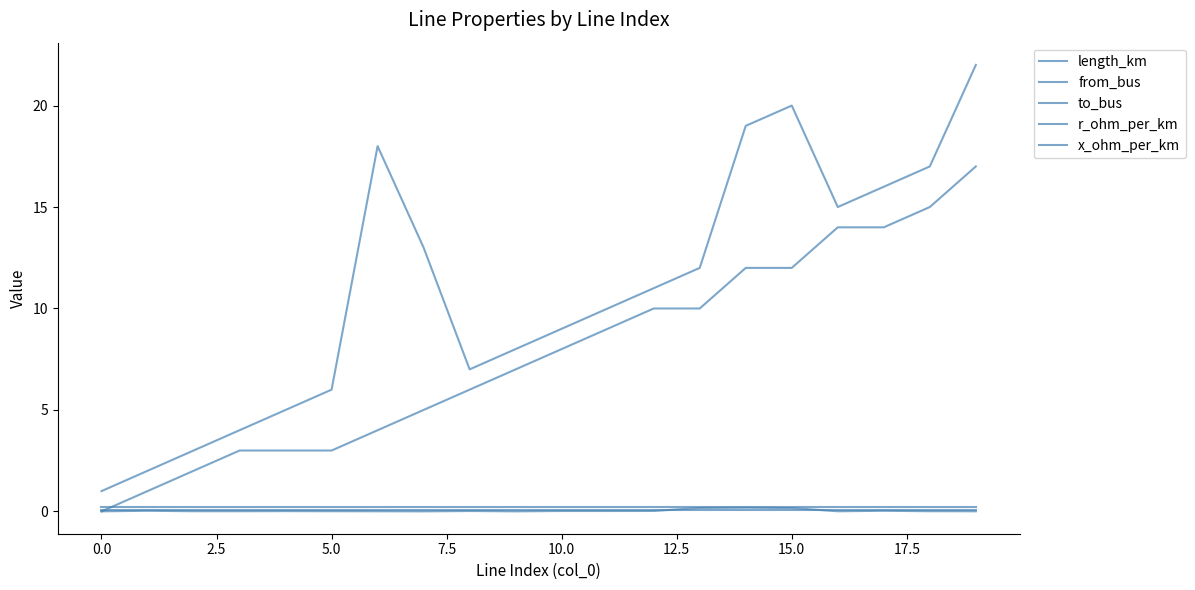

Does the chart have visible grid lines?

No